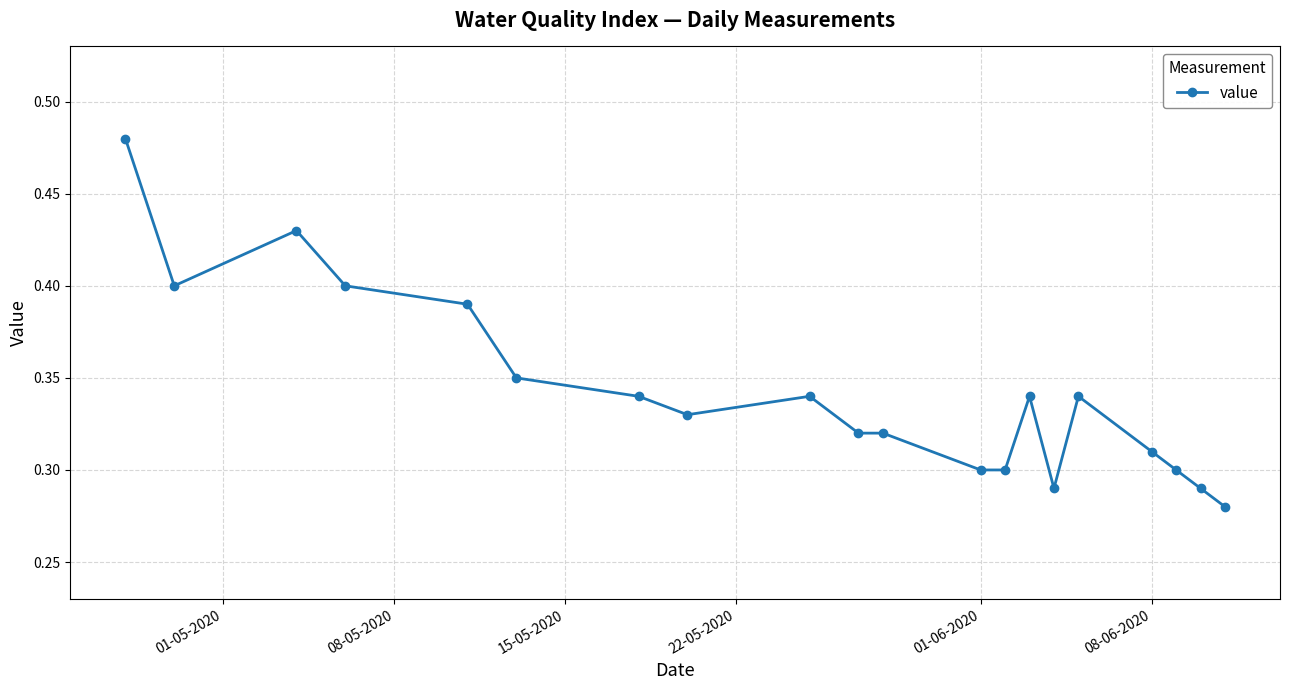

Count the values in the range 0 to 1.

20